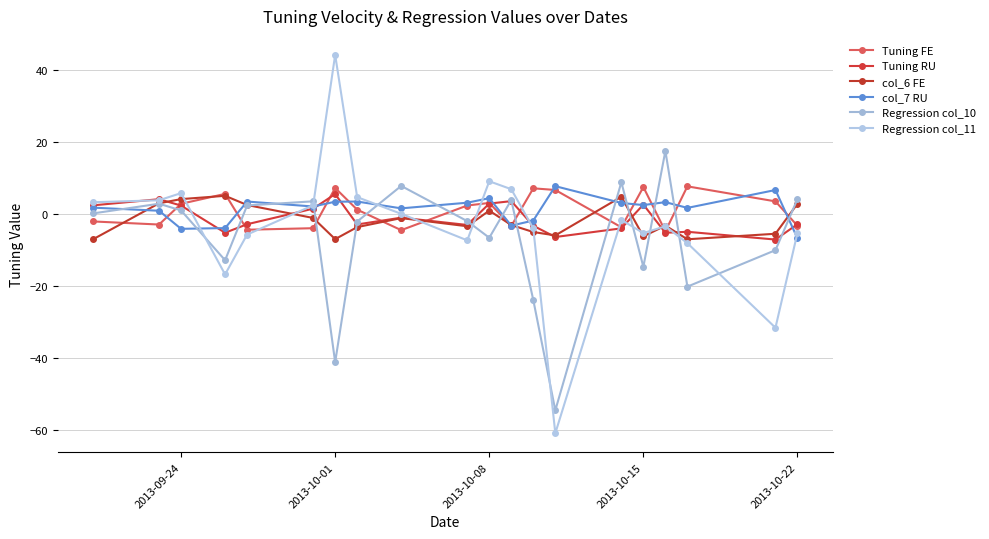

How many lines are shown in the chart?

6